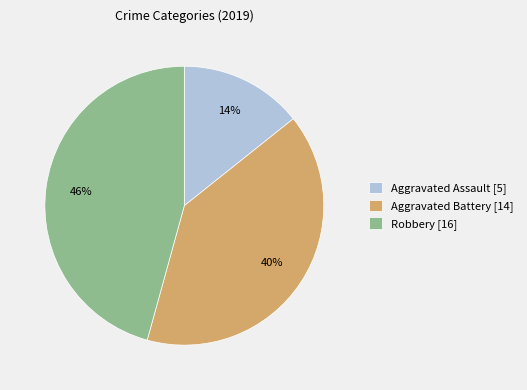

To the nearest percent, what percentage of the pie is Aggravated Battery?

40%